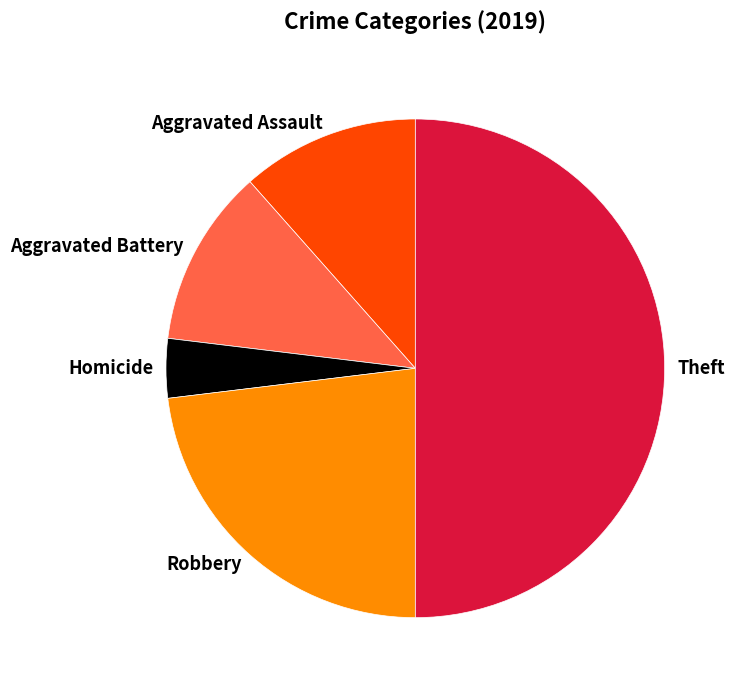

How many slices are in this pie chart?

5